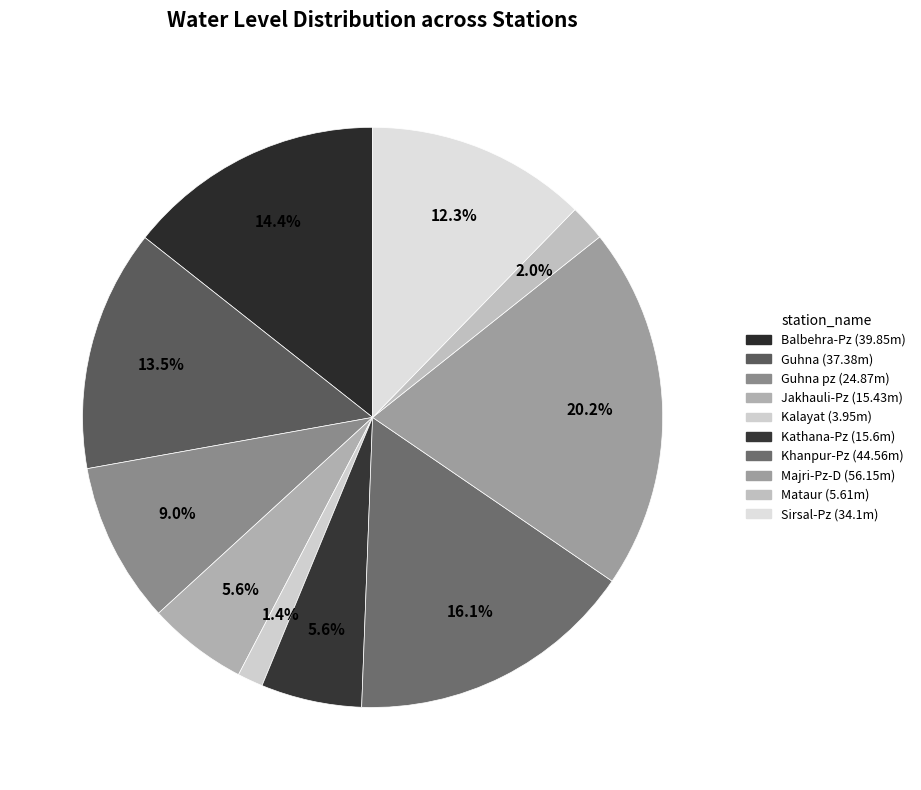

Count the number of slices in the pie.

10